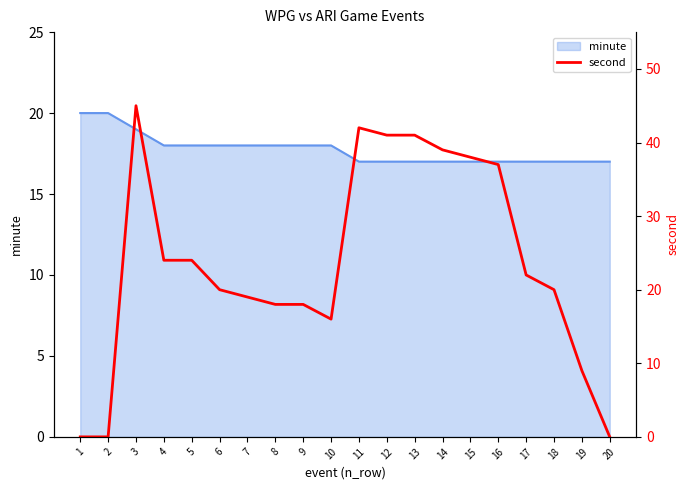

True or false: the data has more than 0 interior local peaks.

True